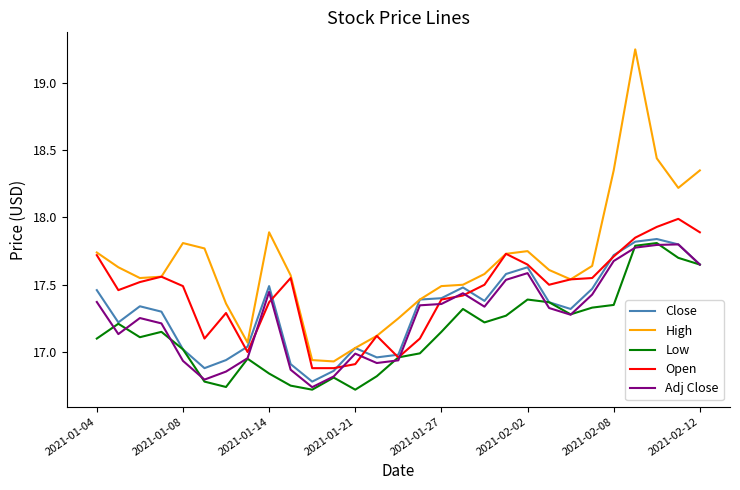

Which series has the largest range (max minus min)?

High